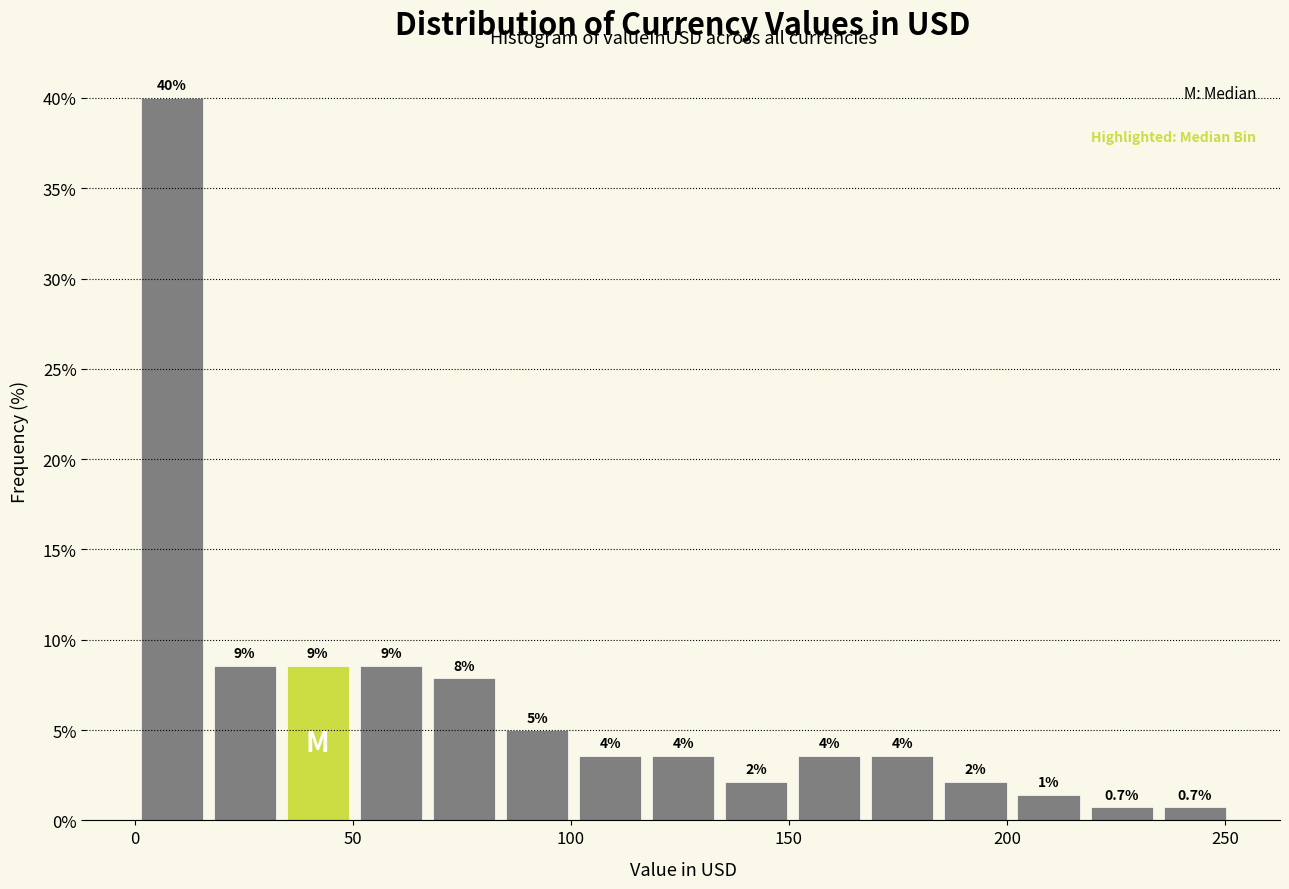

Around what value on the x-axis is the tallest bar? Give the approximate position of its centre, as read against the axis.

10